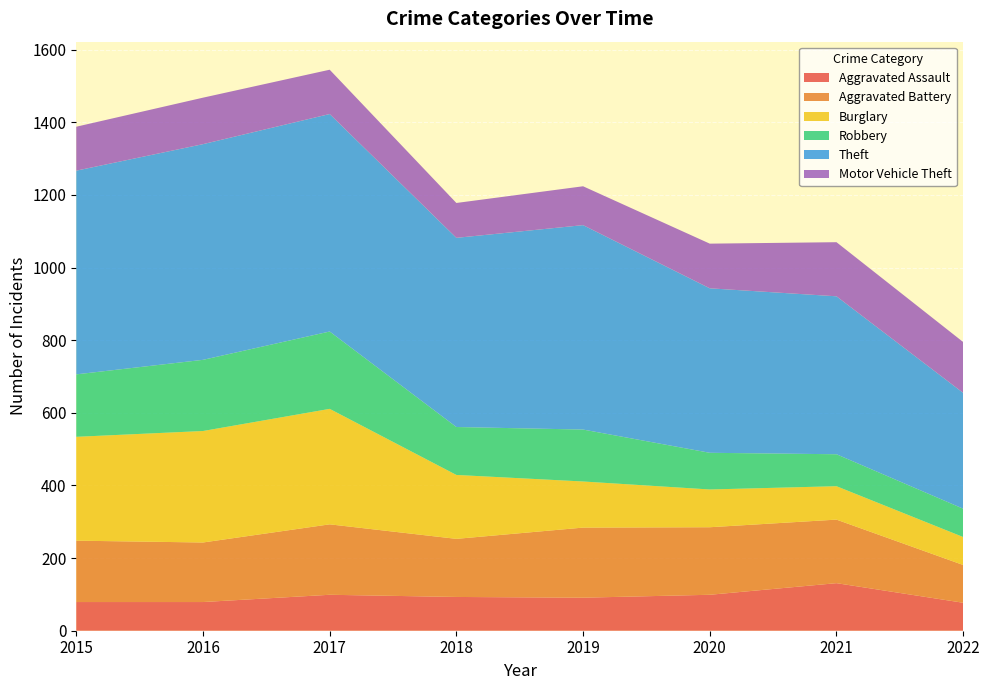

Reading right to left, list all the values displayed in this chart.

Aggravated Assault: 77	131	99	91	93	99	79	79
Aggravated Battery: 104	175	186	193	160	194	164	169
Burglary: 77	92	104	127	176	318	307	286
Robbery: 78	88	101	143	132	213	196	172
Theft: 319	435	453	563	521	599	594	561
Motor Vehicle Theft: 140	149	123	107	96	122	128	121